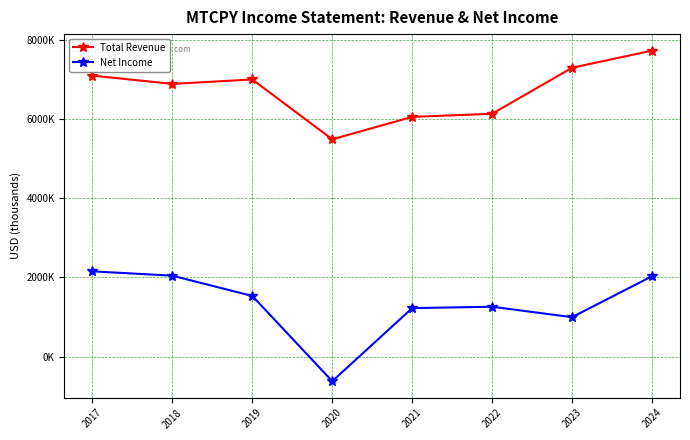

Reading left to right, extract all data points from this chart.

Total Revenue: 7095500	6886400	6997500	5486800	6053300	6131900	7294300	7725900
Net Income: 2153900	2044100	1531900	-620300	1225000	1260300	996400	2030500